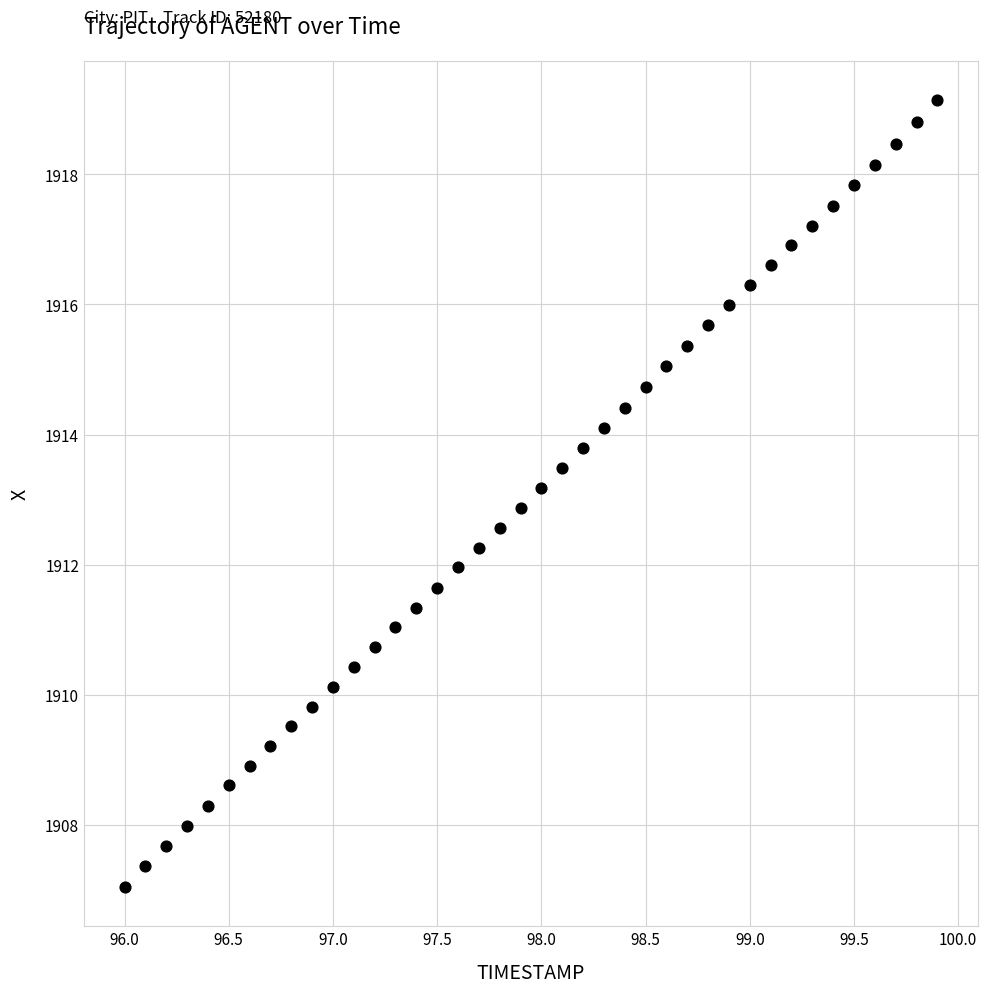

What is the range of X values (max minus min)?

3.9